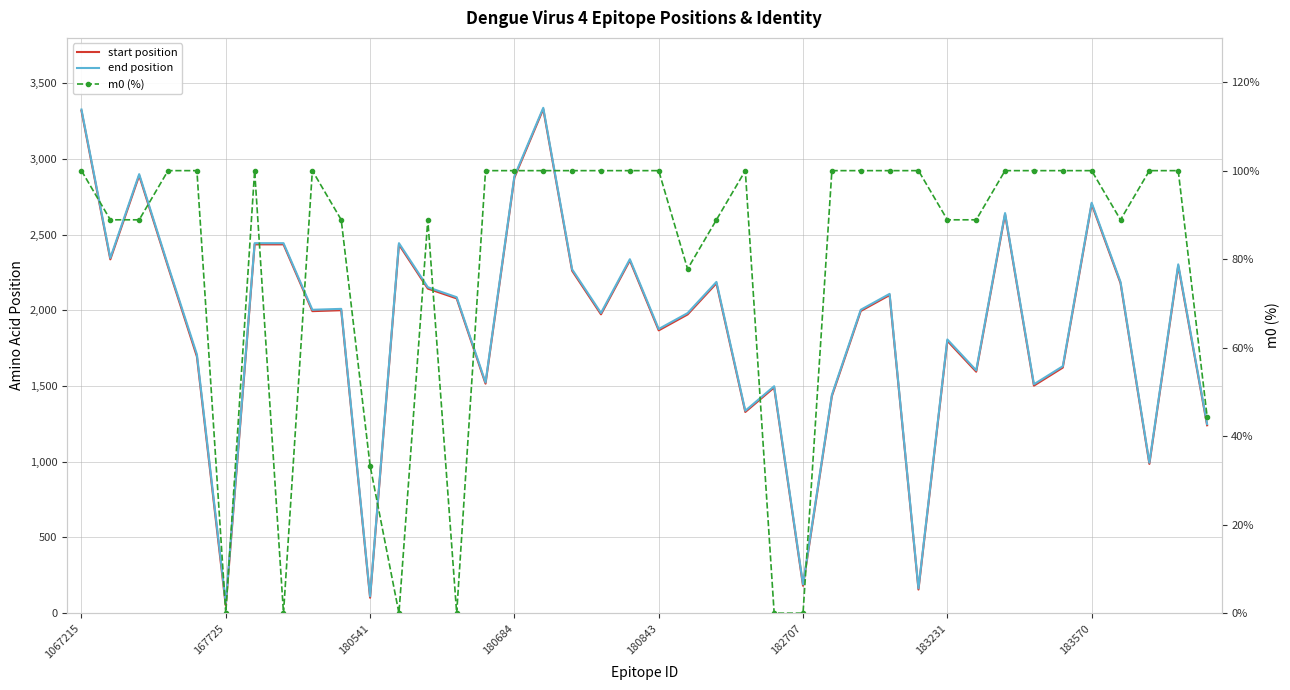

Which series has the largest range (max minus min)?

start position